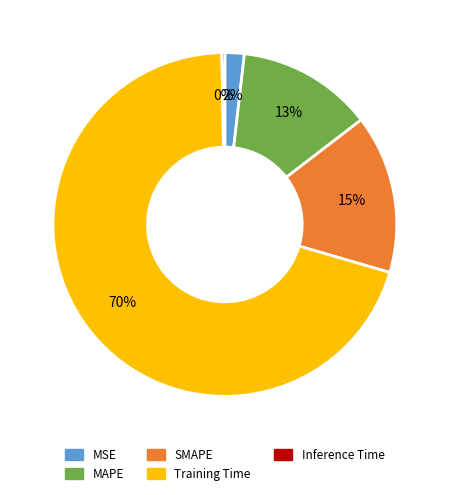

To the nearest percent, what portion does MAPE represent?

13%